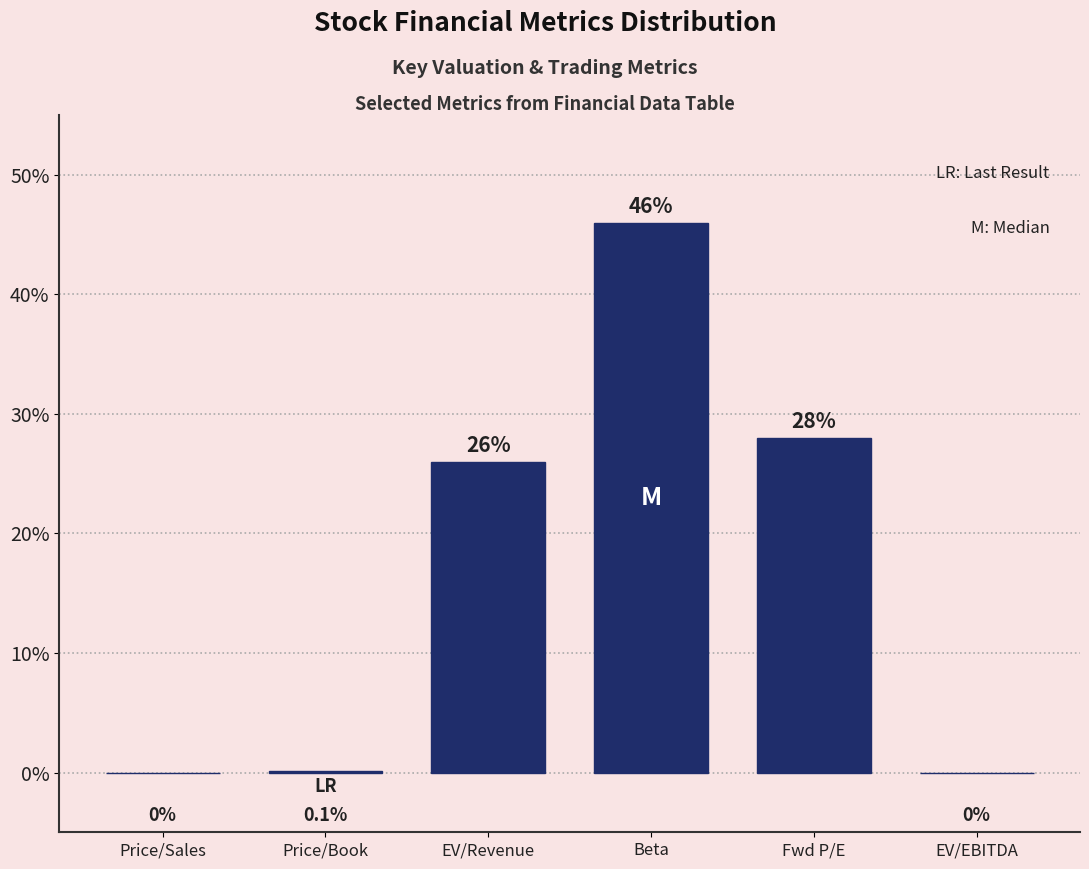

Reading left to right, transcribe all the data shown in this chart.

Price/Sales=0.0	Price/Book=0.1	EV/Revenue=26.0	Beta=46.0	Fwd P/E=28.0	EV/EBITDA=0.0